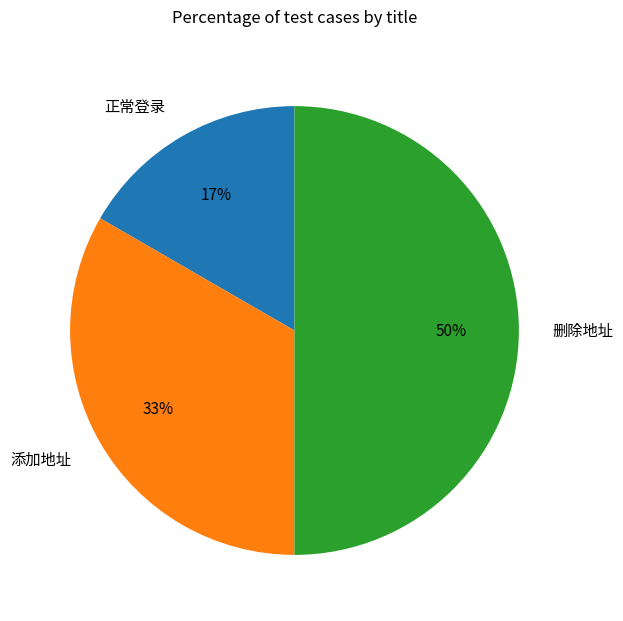

The 添加地址 slice represents 33% of the pie. True or false?

True